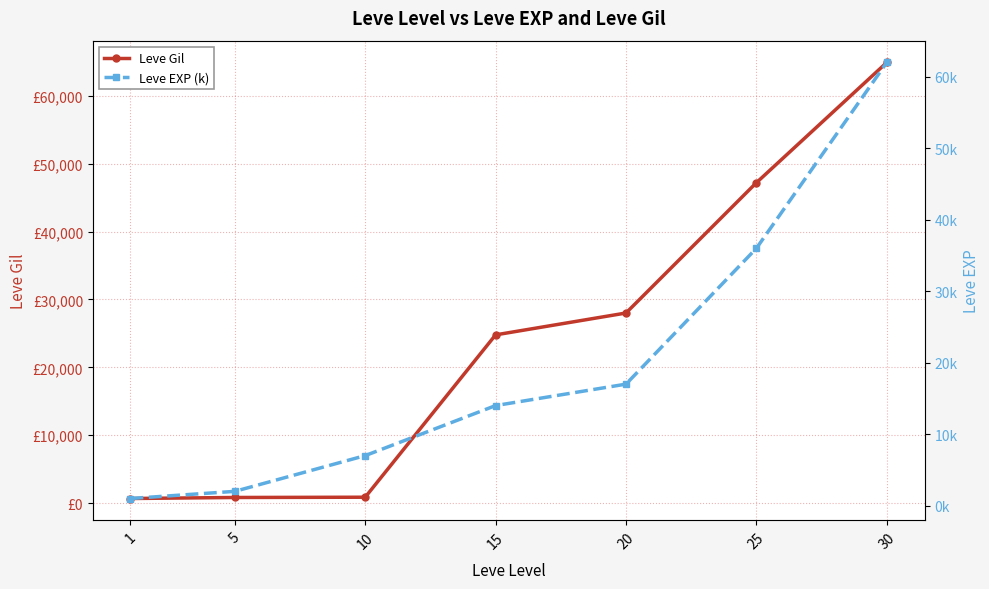

What is the difference between the highest and lowest values at 10?

873